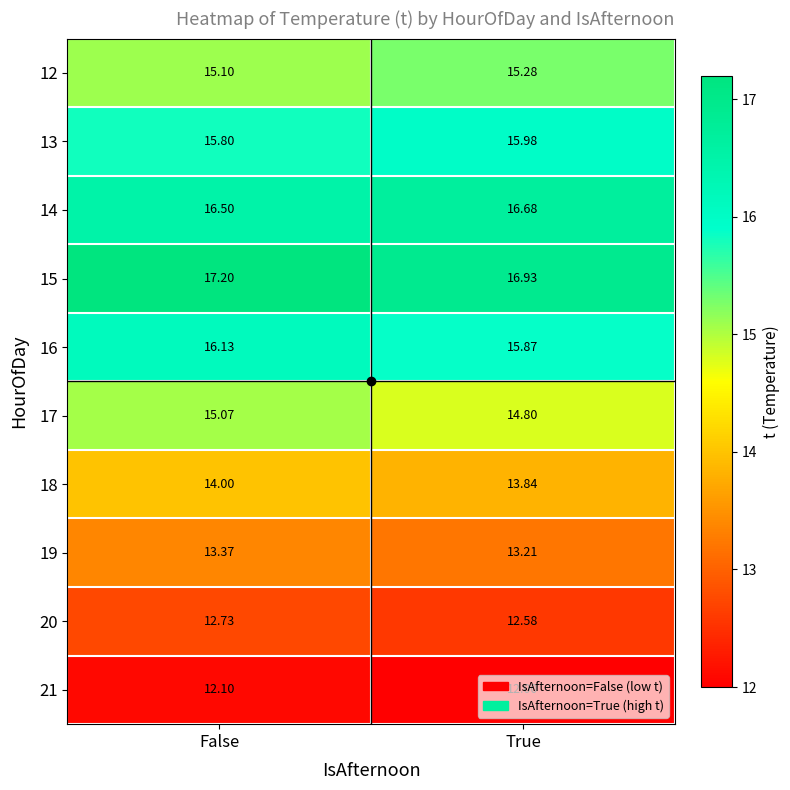

Count the number of categories in the chart.

2